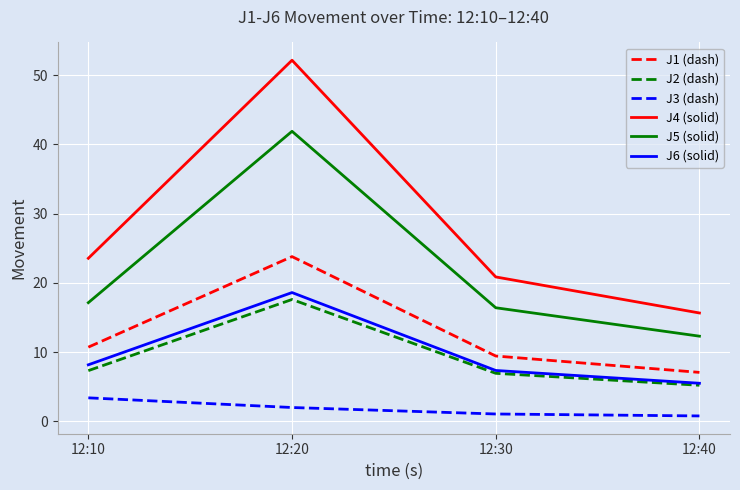

What is the difference between the J4 (solid) values at 12:40 and 12:20?

36.5